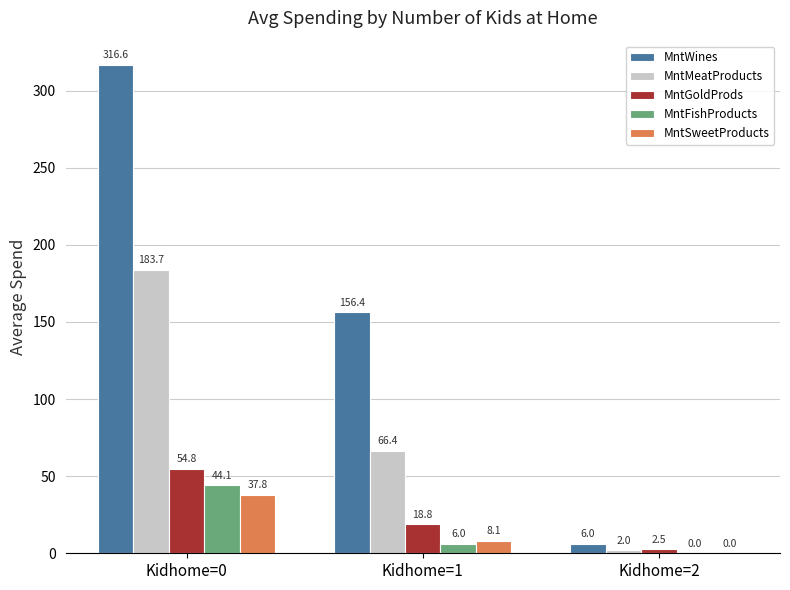

How many data points in MntMeatProducts are above 66?

2